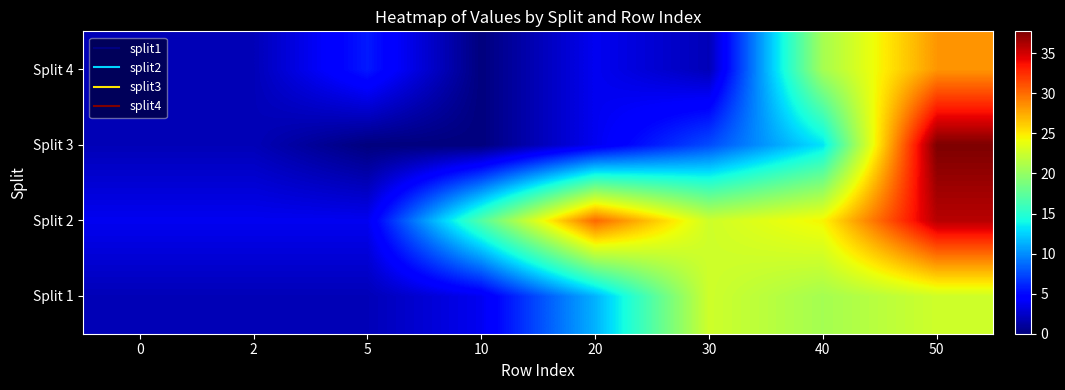

Reading left to right, what are all the values shown in this chart?

row_0: 0=1.9	2=1.9	5=1.9	10=3.8	20=11.3	30=22.6	40=20.8	50=22.6
row_1: 0=3.8	2=3.8	5=3.8	10=17.0	20=30.2	30=22.6	40=24.5	50=35.8
row_2: 0=1.9	2=1.9	5=0.0	10=0.0	20=3.8	30=7.5	40=13.2	50=37.7
row_3: 0=1.9	2=1.9	5=5.7	10=0.0	20=3.8	30=1.9	40=20.8	50=28.3